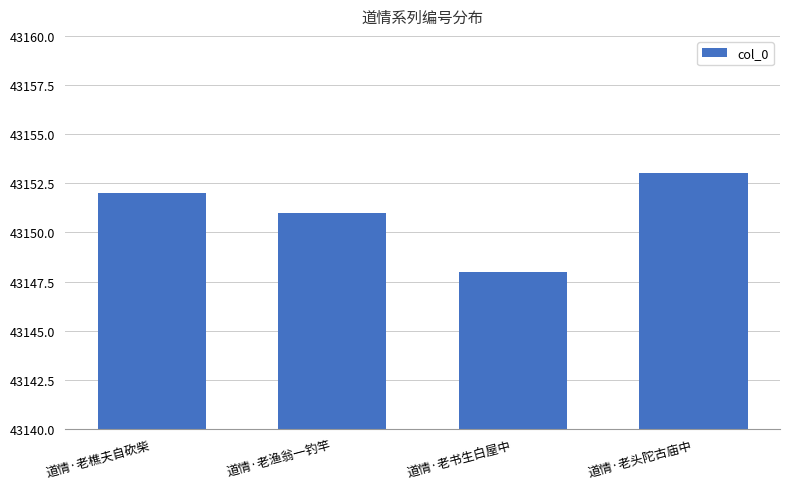

What is the smallest value displayed?

43148